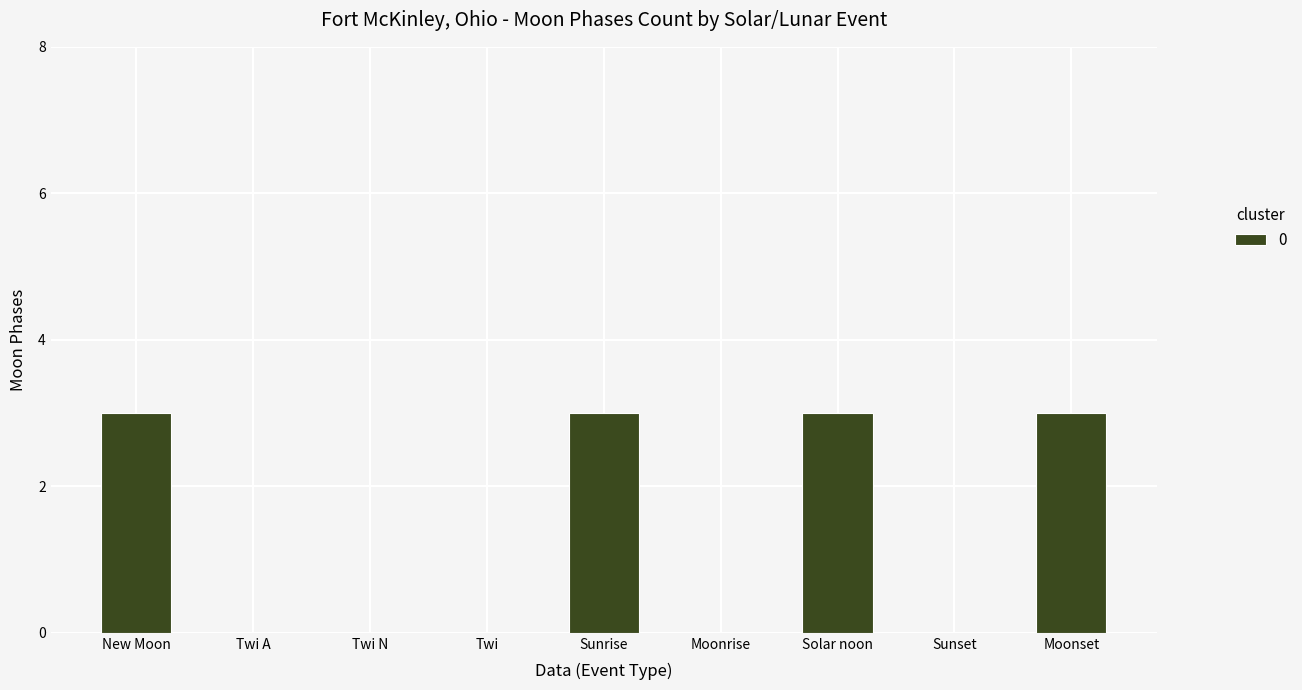

The chart shows a value of 0 at Twi A. True or false?

True